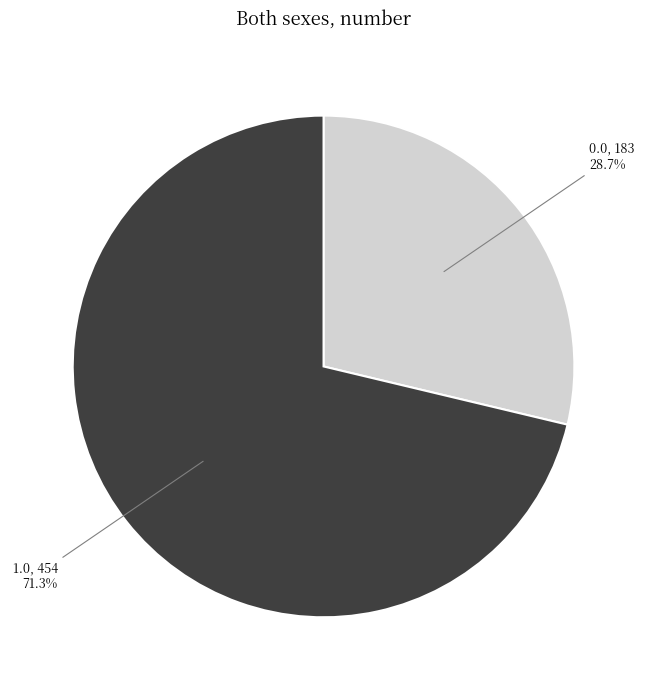

What percentage is the 0.0 slice, to the nearest percent?

29%